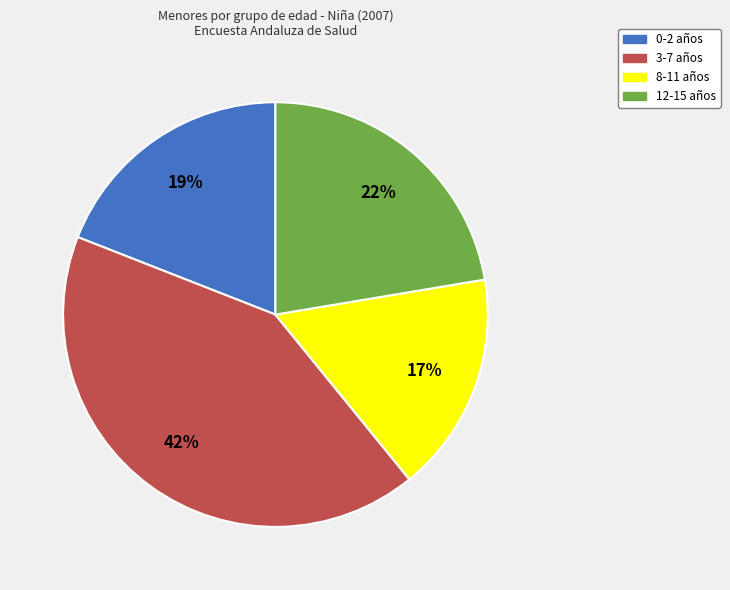

Rank the categories by value from highest to lowest.

3-7, 12-15, 0-2, 8-11